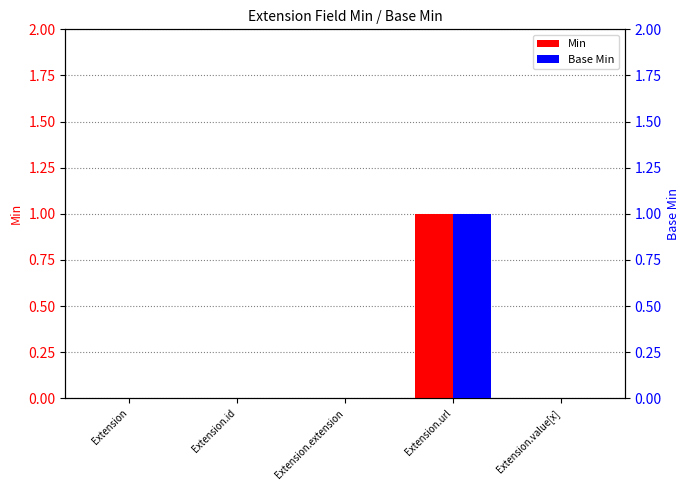

The value of Base Min at Extension is 0. True or false?

True